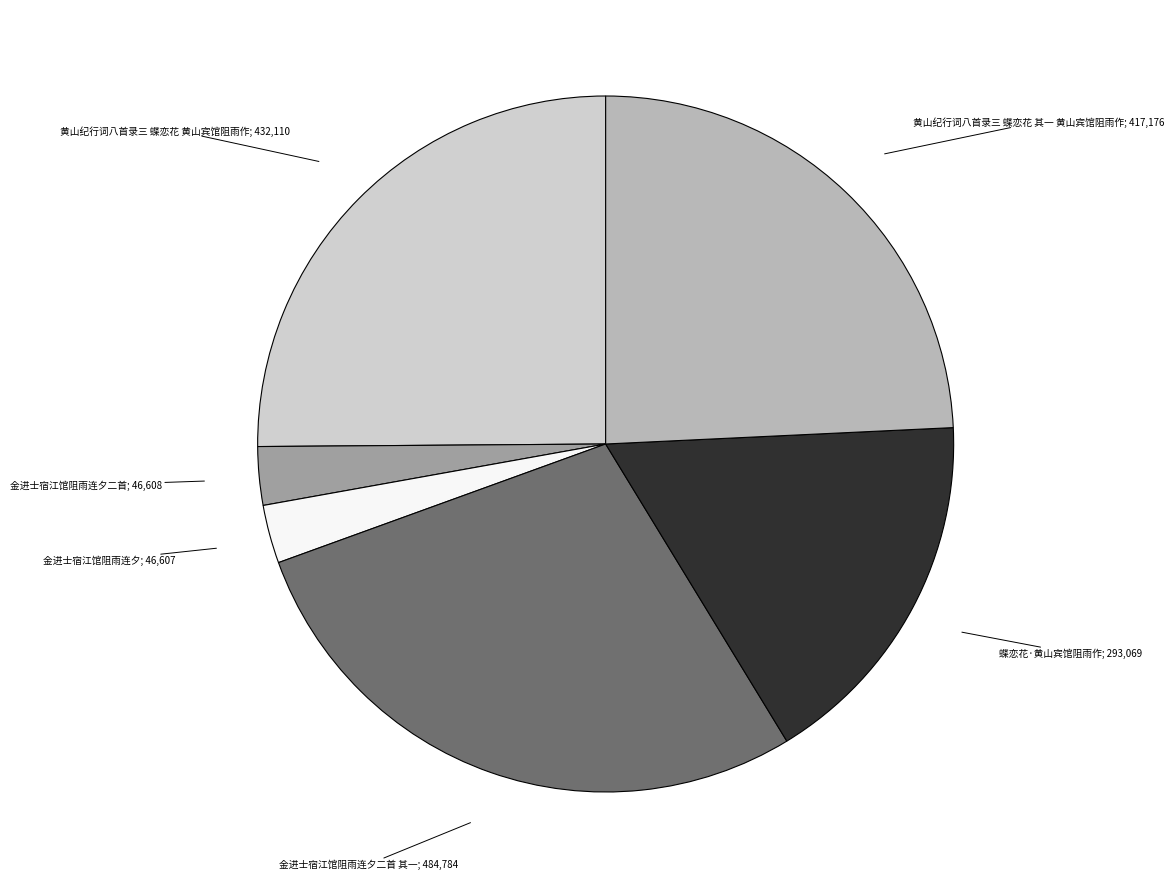

Is there any slice that represents more than half of the pie?

No